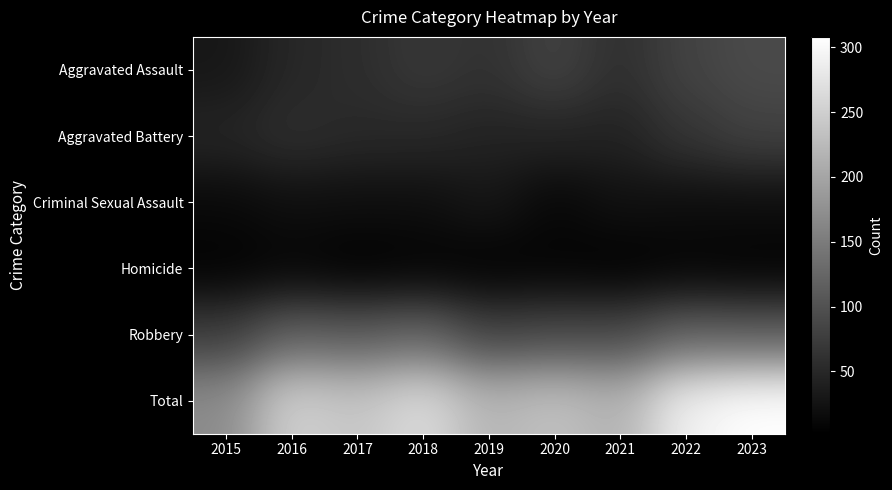

At 2018, list the series in order from smallest to largest.

Homicide, Criminal Sexual Assault, Aggravated Battery, Aggravated Assault, Robbery, Total